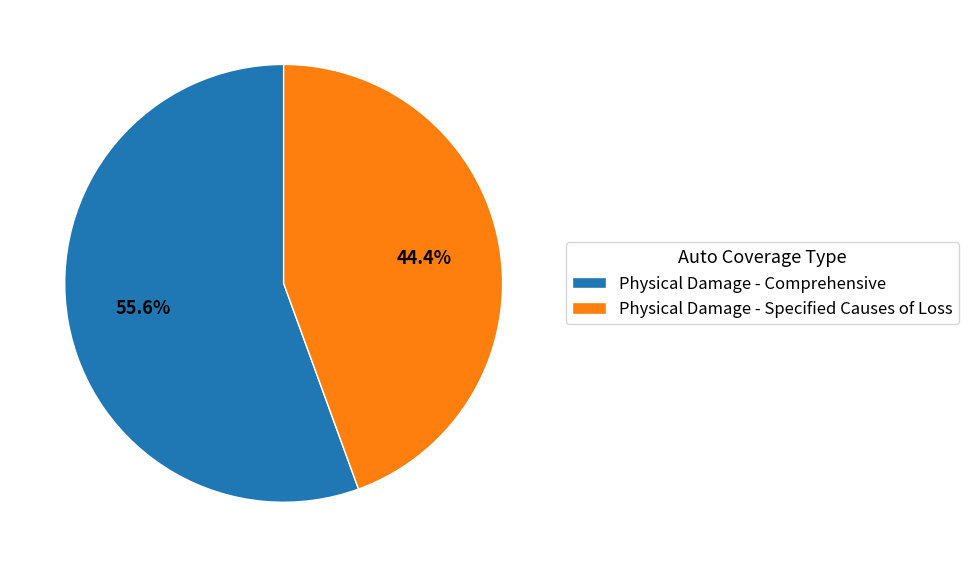

How many segments does this pie chart have?

2